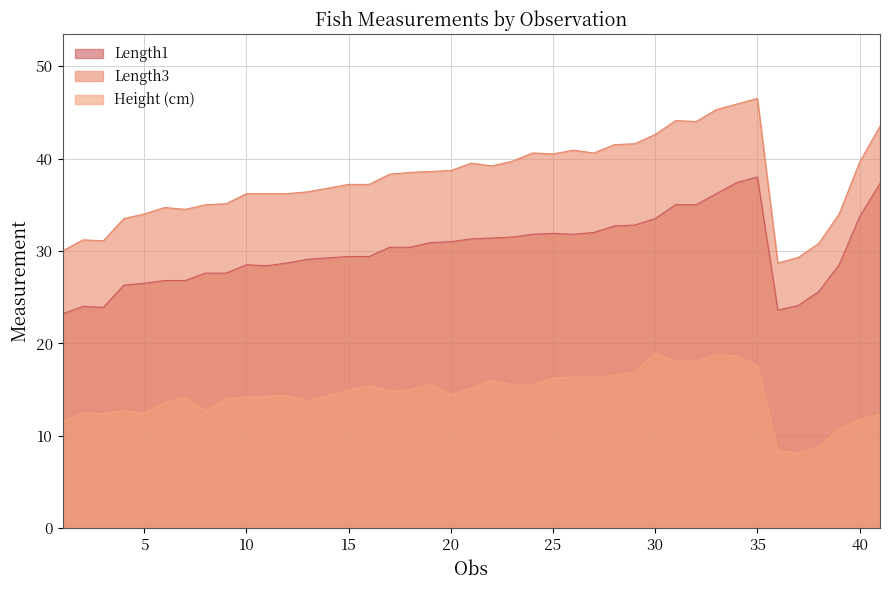

The value of Length1 at 17 is 30.4. True or false?

True